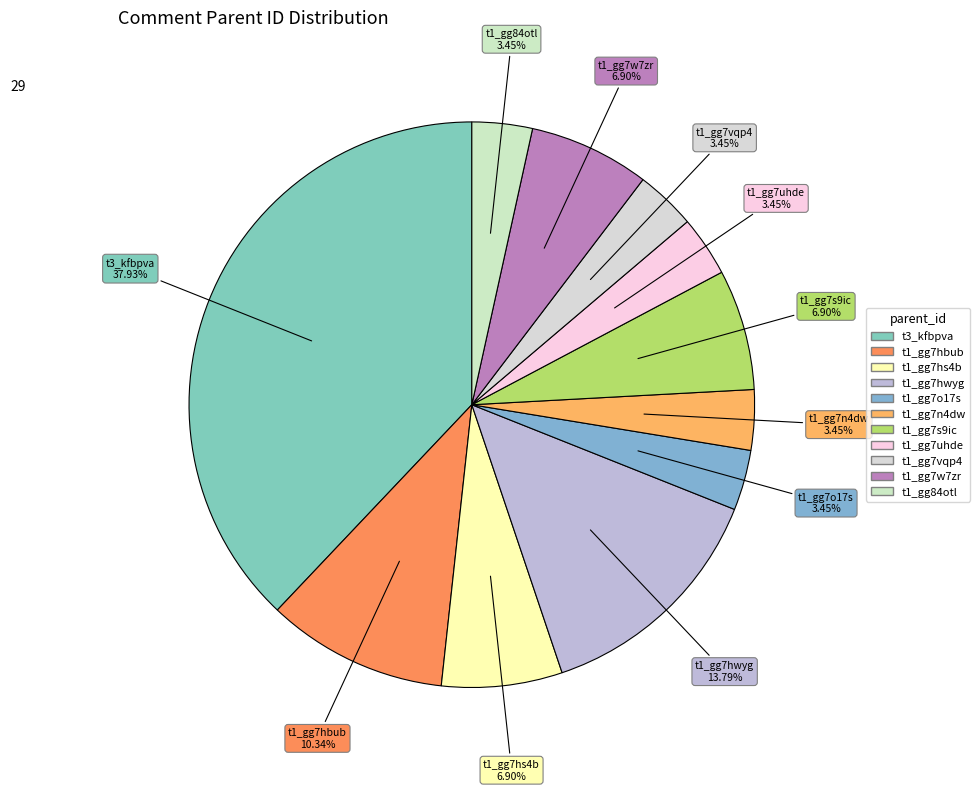

How many slices are in this pie chart?

11